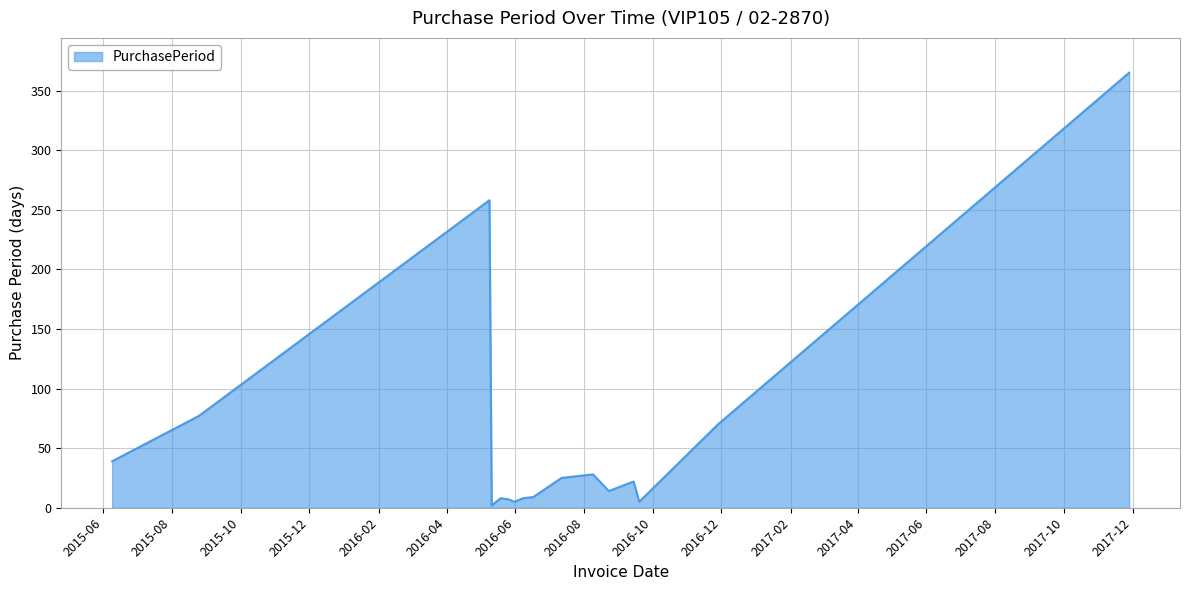

What is the difference between the maximum and minimum values?

363